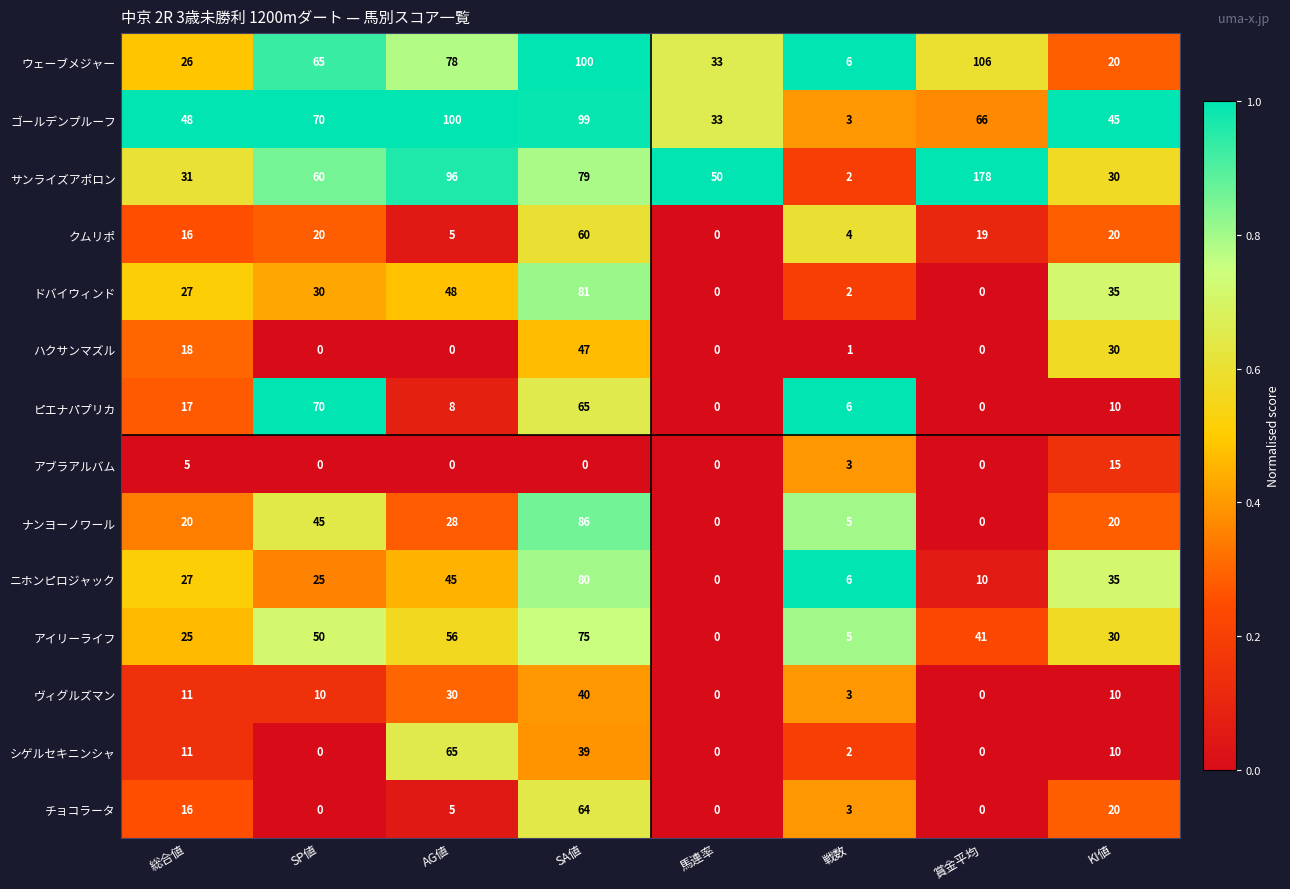

List the series in order of their peak value, lowest first.

アブラアルバム, ヴィグルズマン, ハクサンマズル, クムリポ, チョコラータ, シゲルセキニンシャ, ピエナパプリカ, アイリーライフ, ニホンピロジャック, ドバイウィンド, ナンヨーノワール, ゴールデンプルーフ, ウェーブメジャー, サンライズアポロン